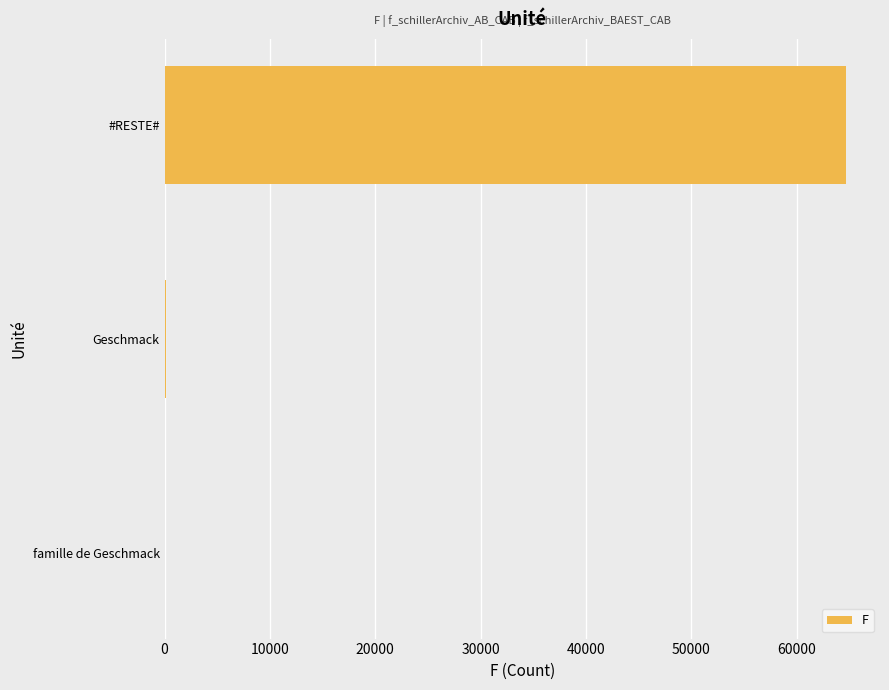

Where is the data nearest to the value 32335?

Geschmack